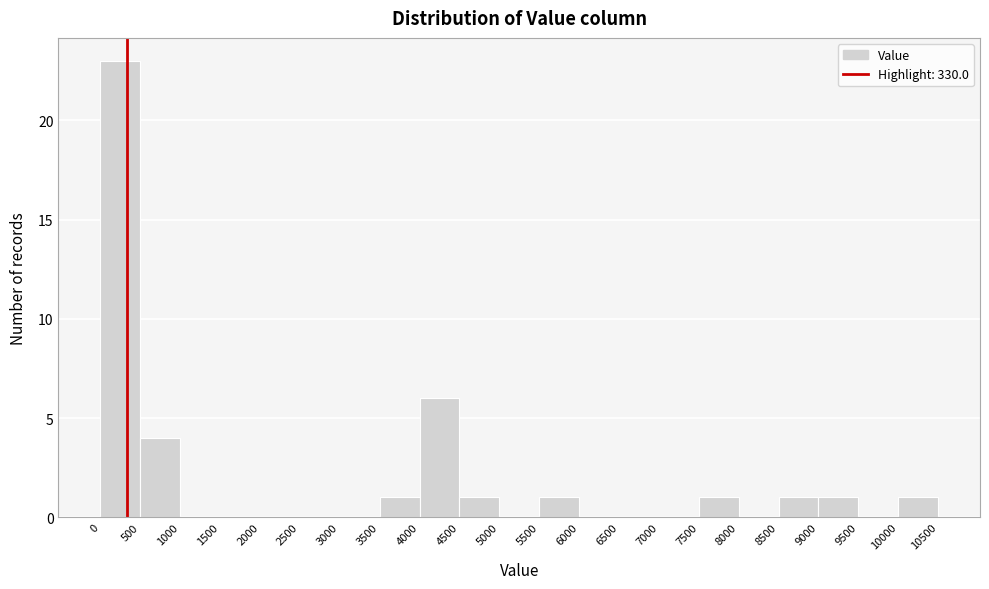

How tall is the bar that spans 10000 to 10500 on the x-axis? The values are not printed on the chart, so give them approximately, as read against the axis.

1